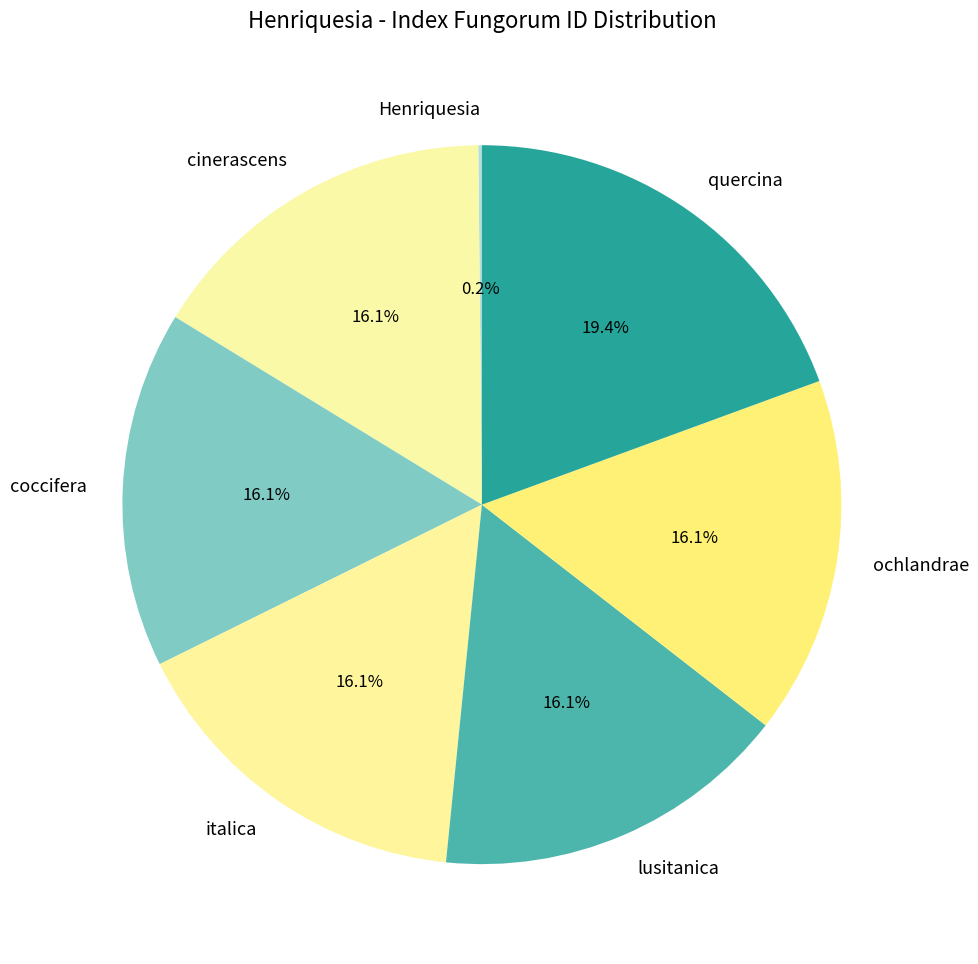

To the nearest percent, what is the average slice percentage?

14%